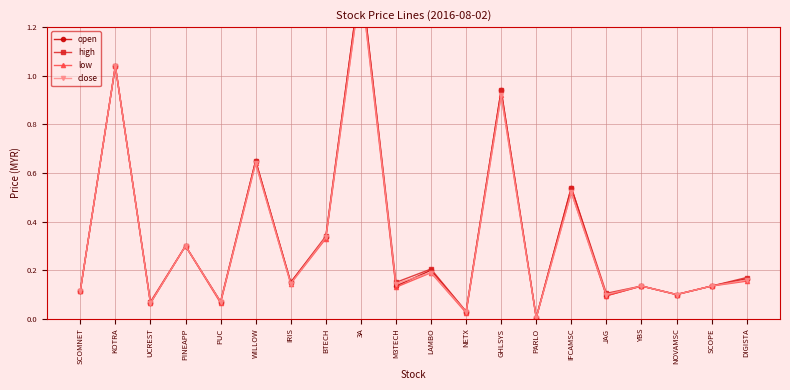

What is the label of the 16th point from the left?

JAG